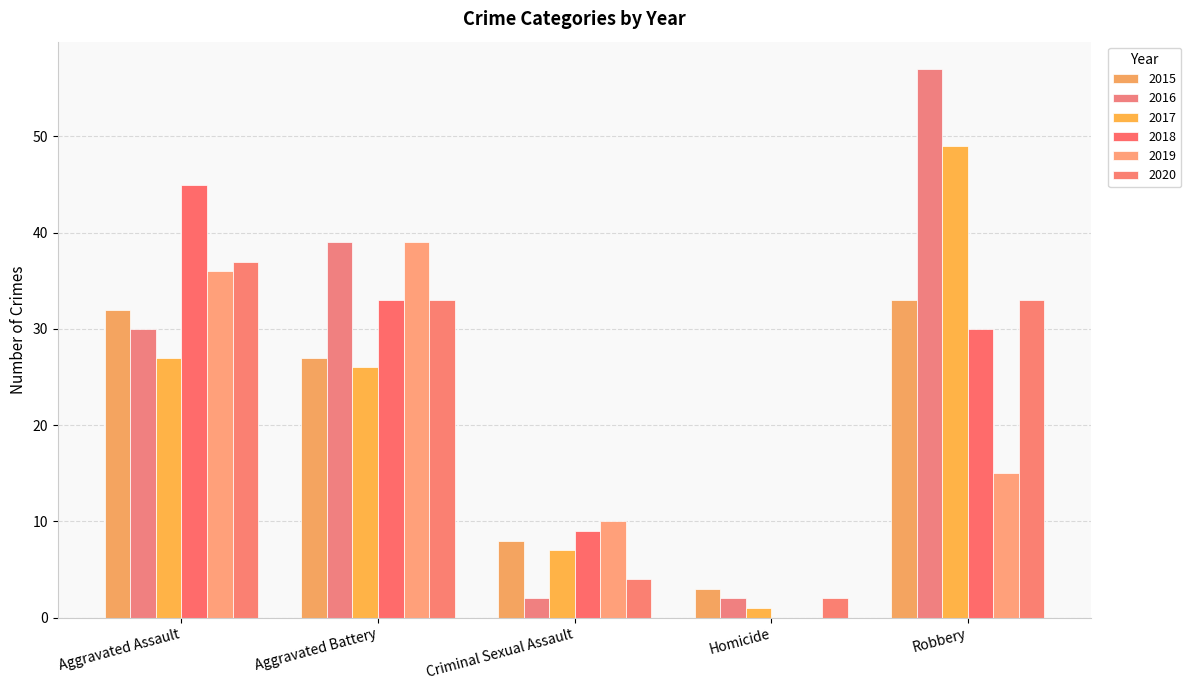

Read the 2018 value at Aggravated Battery, to the nearest 10.

30